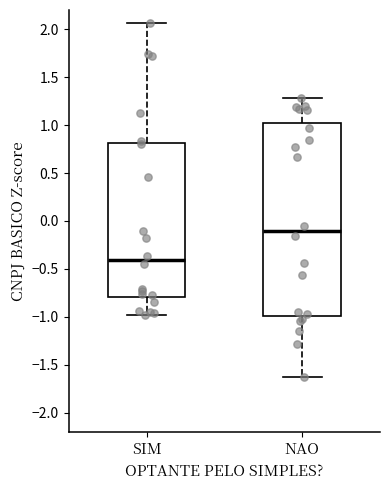

Where does the median line of the box for SIM sit on the y-axis? The values are not printed on the chart, so give them approximately, as read against the axis.

-0.40